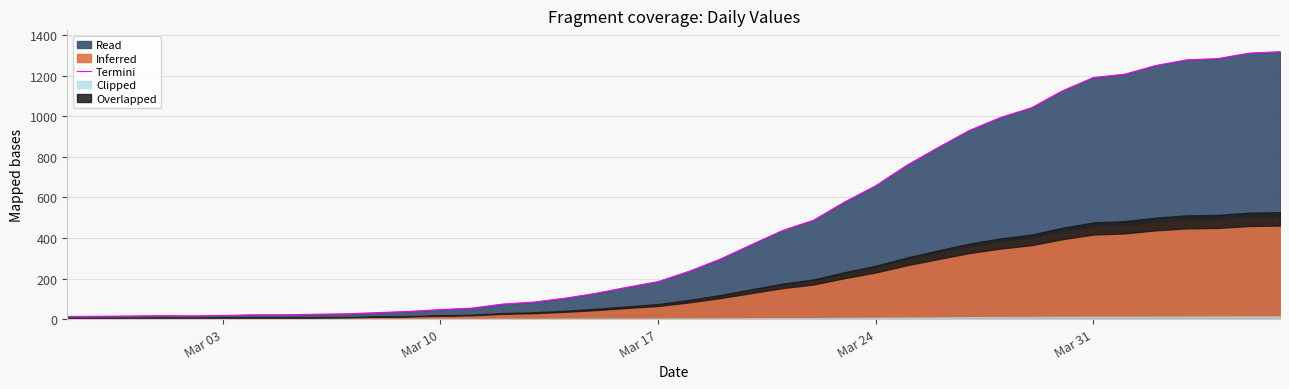

How many values are below 236?

20